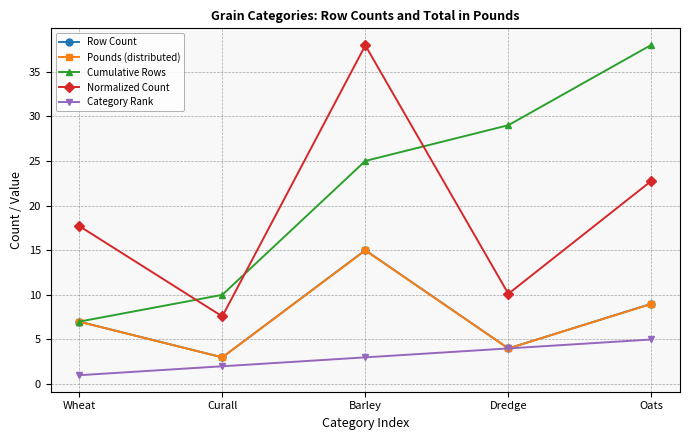

What is the minimum value shown in the chart?

1.0